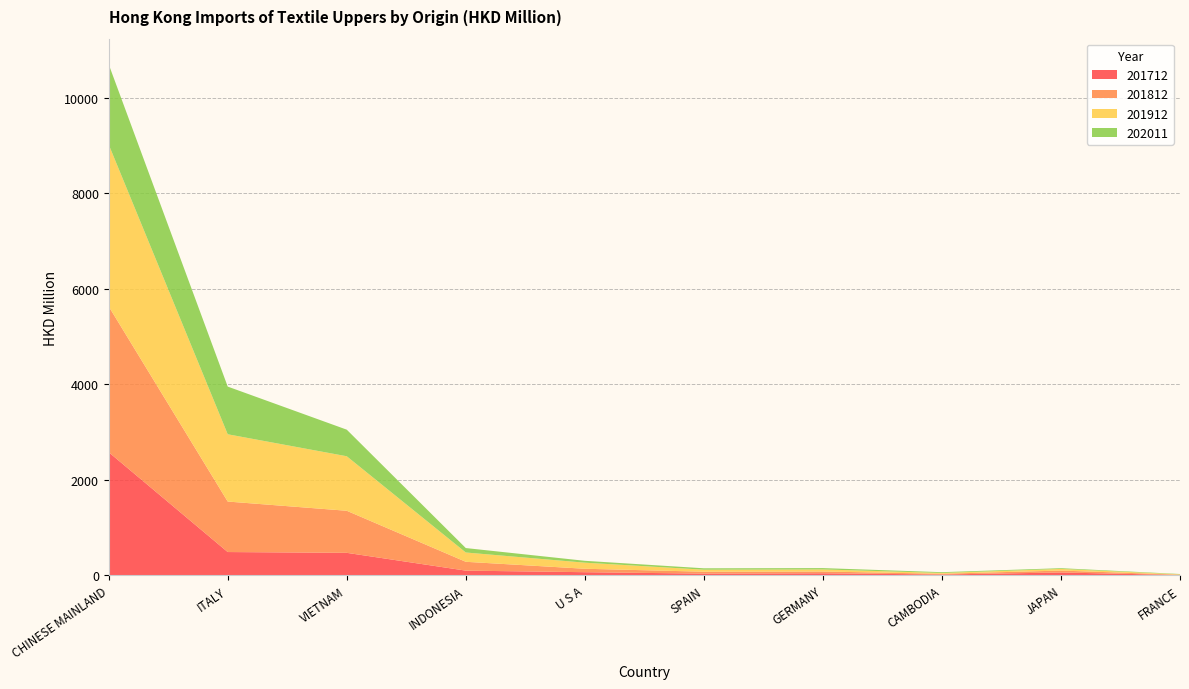

Reading left to right, what are all the values shown in this chart?

201712: CHINESE MAINLAND=2577.0	ITALY=485.0	VIETNAM=468.5	INDONESIA=95.5	U S A=62.9	SPAIN=32.9	GERMANY=40.0	CAMBODIA=14.4	JAPAN=56.9	FRANCE=3.2
201812: CHINESE MAINLAND=3054.2	ITALY=1057.9	VIETNAM=881.2	INDONESIA=185.2	U S A=71.9	SPAIN=40.1	GERMANY=37.1	CAMBODIA=15.7	JAPAN=40.0	FRANCE=7.6
201912: CHINESE MAINLAND=3391.8	ITALY=1409.6	VIETNAM=1142.0	INDONESIA=194.8	U S A=127.4	SPAIN=42.4	GERMANY=43.7	CAMBODIA=16.6	JAPAN=34.5	FRANCE=7.2
202011: CHINESE MAINLAND=1680.8	ITALY=998.8	VIETNAM=557.0	INDONESIA=93.0	U S A=39.2	SPAIN=29.0	GERMANY=27.7	CAMBODIA=16.4	JAPAN=15.3	FRANCE=6.9